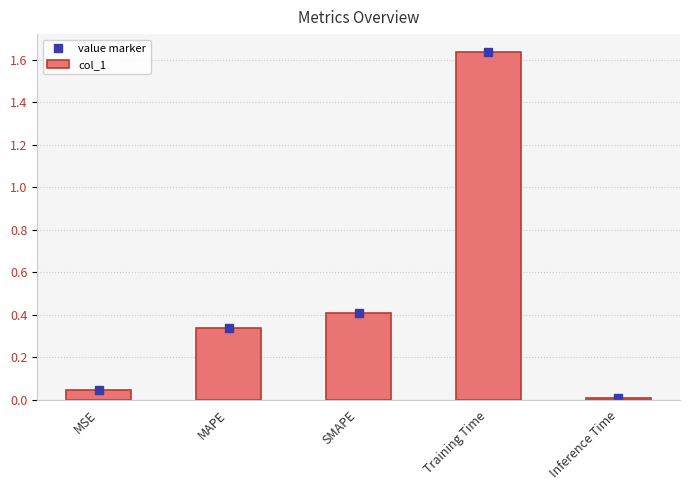

What is the sum of the col_1 values at SMAPE and MAPE?

0.7